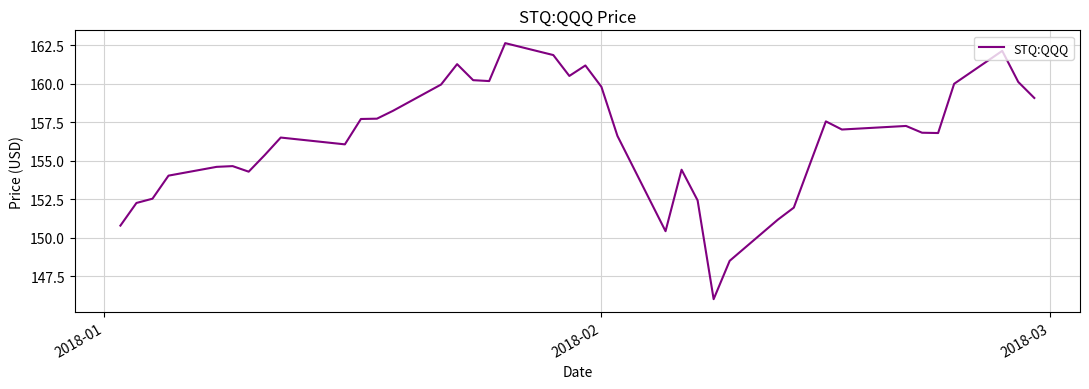

What is the difference between the maximum and minimum values?

16.6